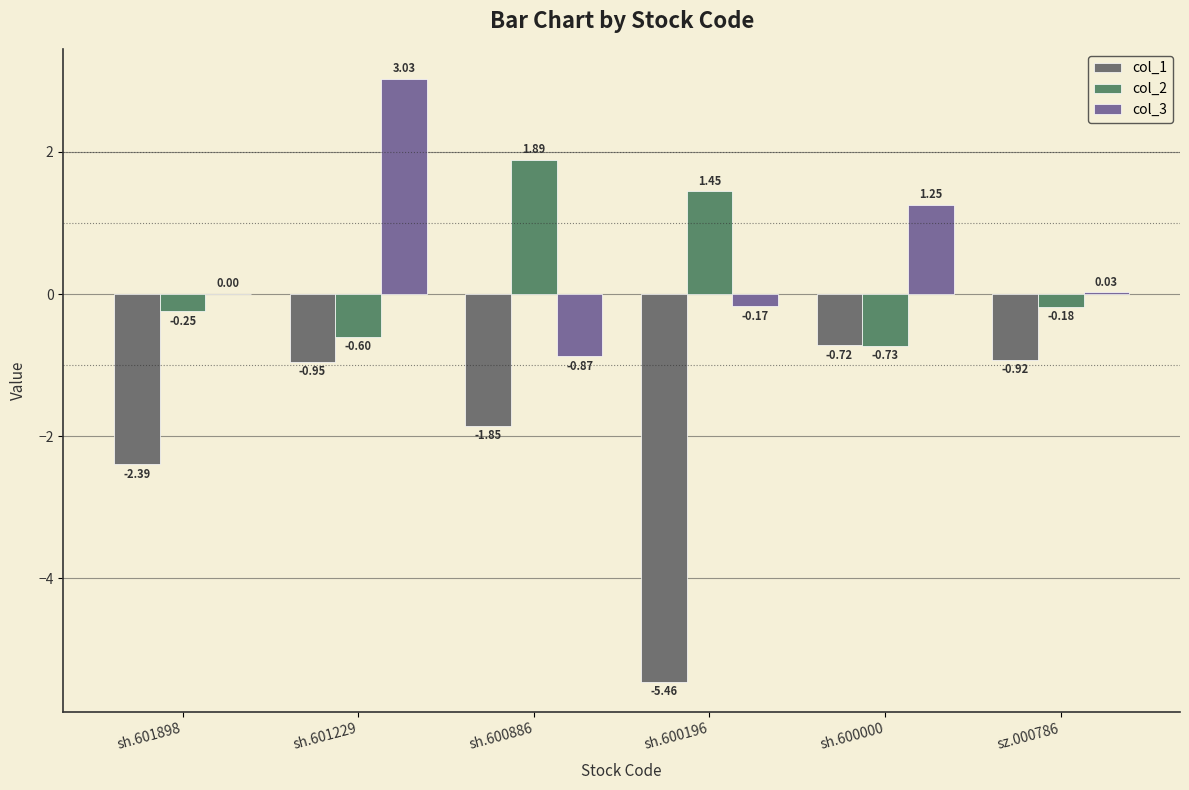

How many values in the col_2 series exceed 0?

2